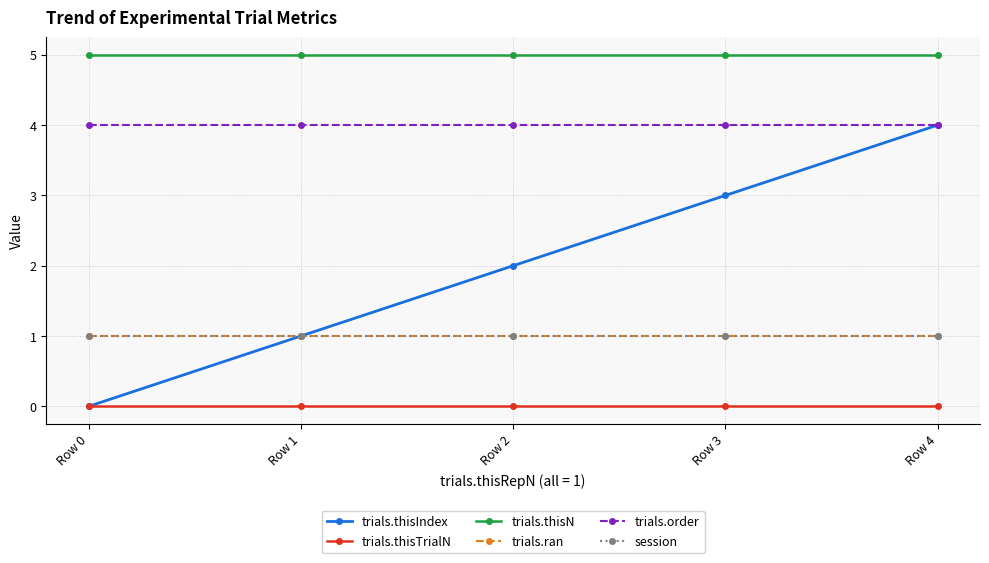

Reading left to right, extract all data points from this chart.

trials.thisIndex: 0	1	2	3	4
trials.thisTrialN: 0	0	0	0	0
trials.thisN: 5	5	5	5	5
trials.ran: 1	1	1	1	1
trials.order: 4	4	4	4	4
session: 1	1	1	1	1